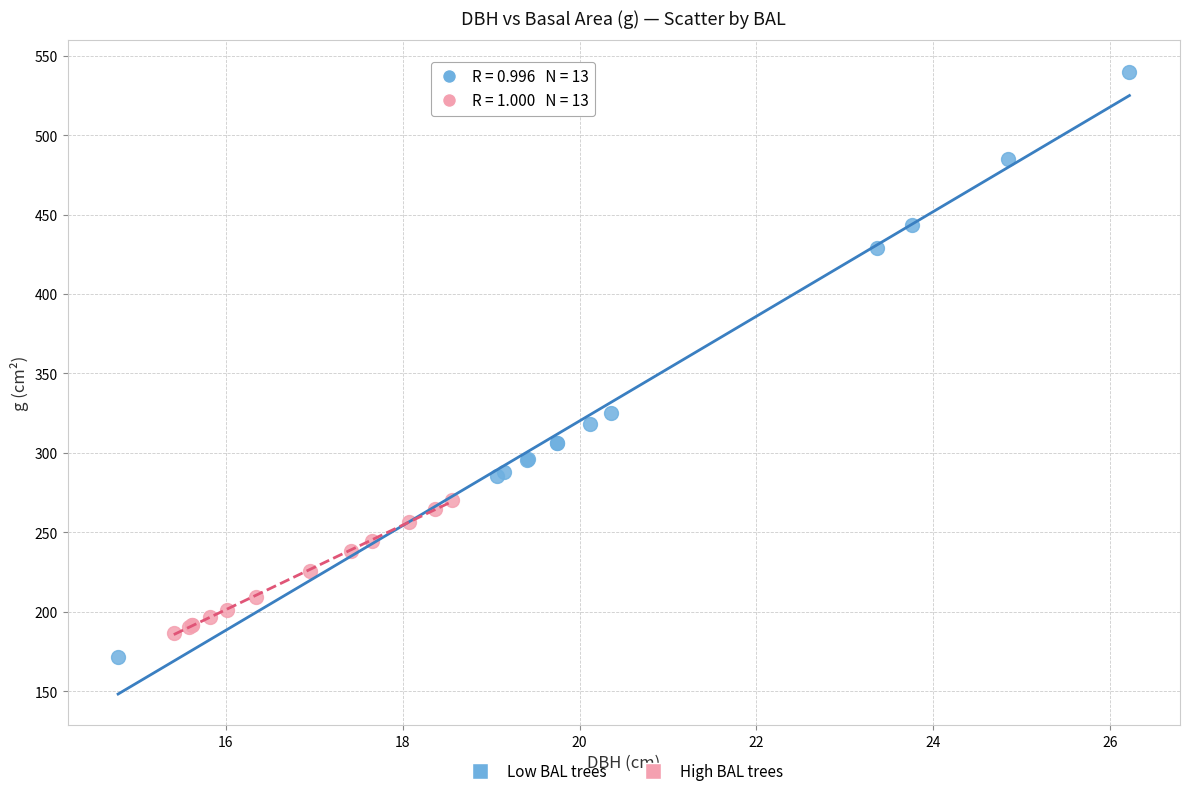

Which series contains the highest Y value?

Low BAL trees